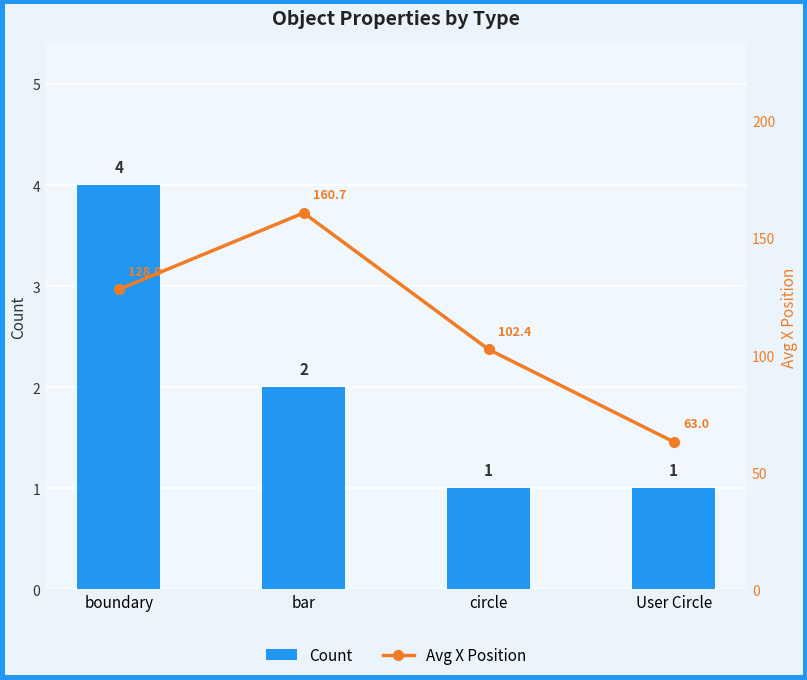

Which series has the widest spread of values?

Avg X Position